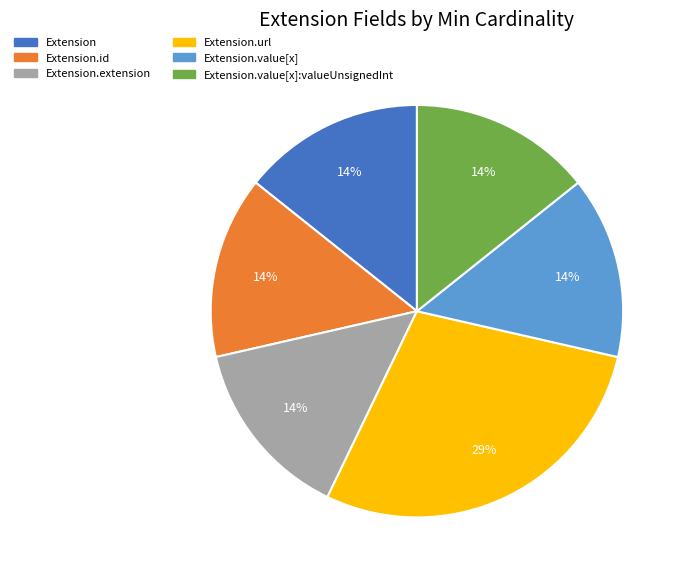

Does any single category account for the majority?

No